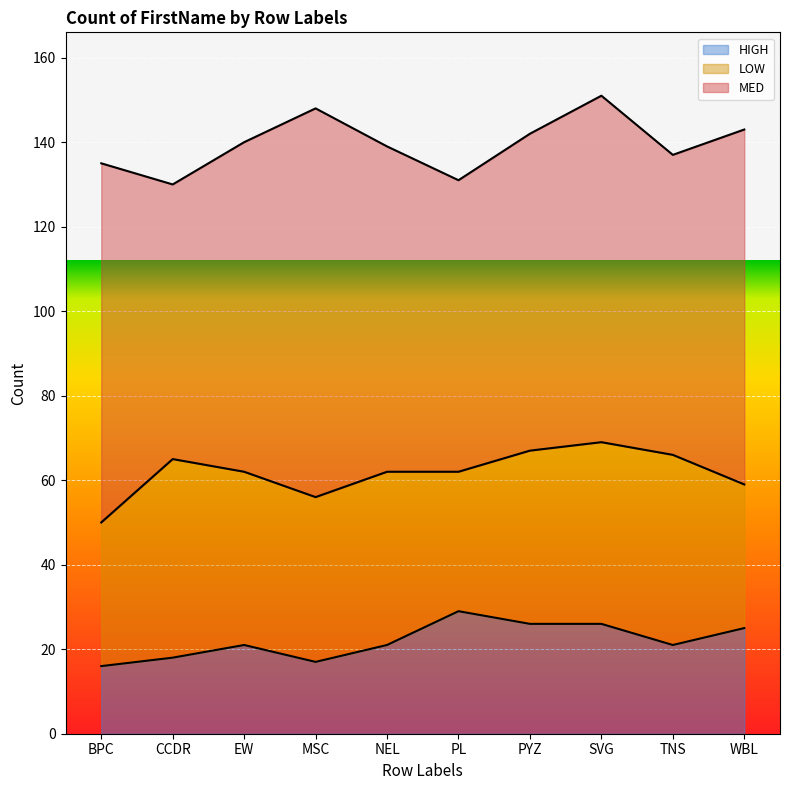

Is it true that LOW equals 34 at WBL?

True